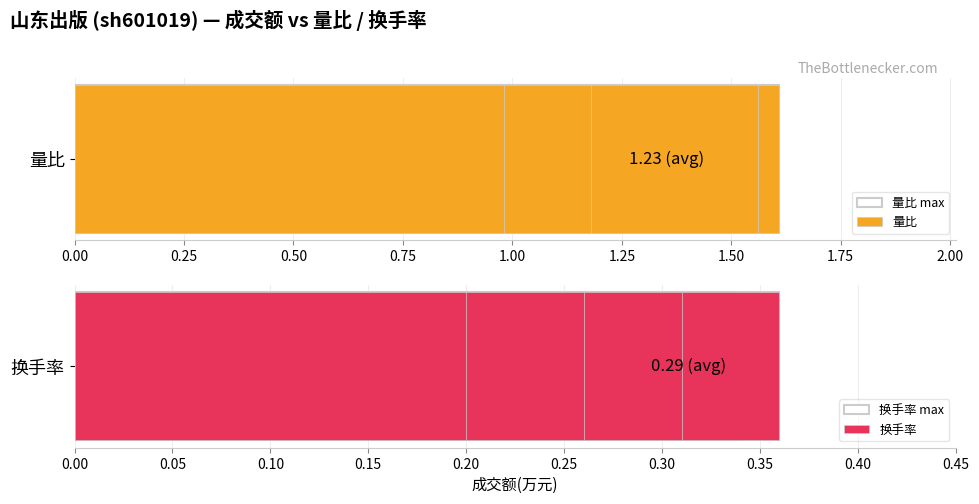

Reading left to right, list all the values displayed in this chart.

量比: 1.0	1.2	1.6	1.6	1.0	1.2	1.0
换手率: 0.3	0.3	0.4	0.3	0.2	0.3	0.2